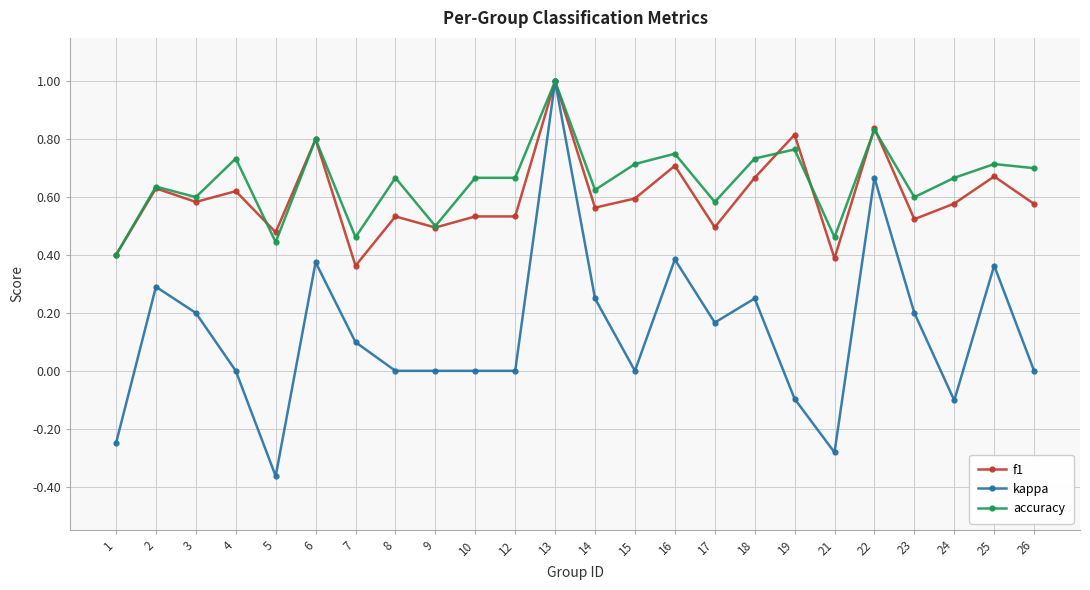

What is the difference between the maximum and minimum values in the kappa series?

1.4